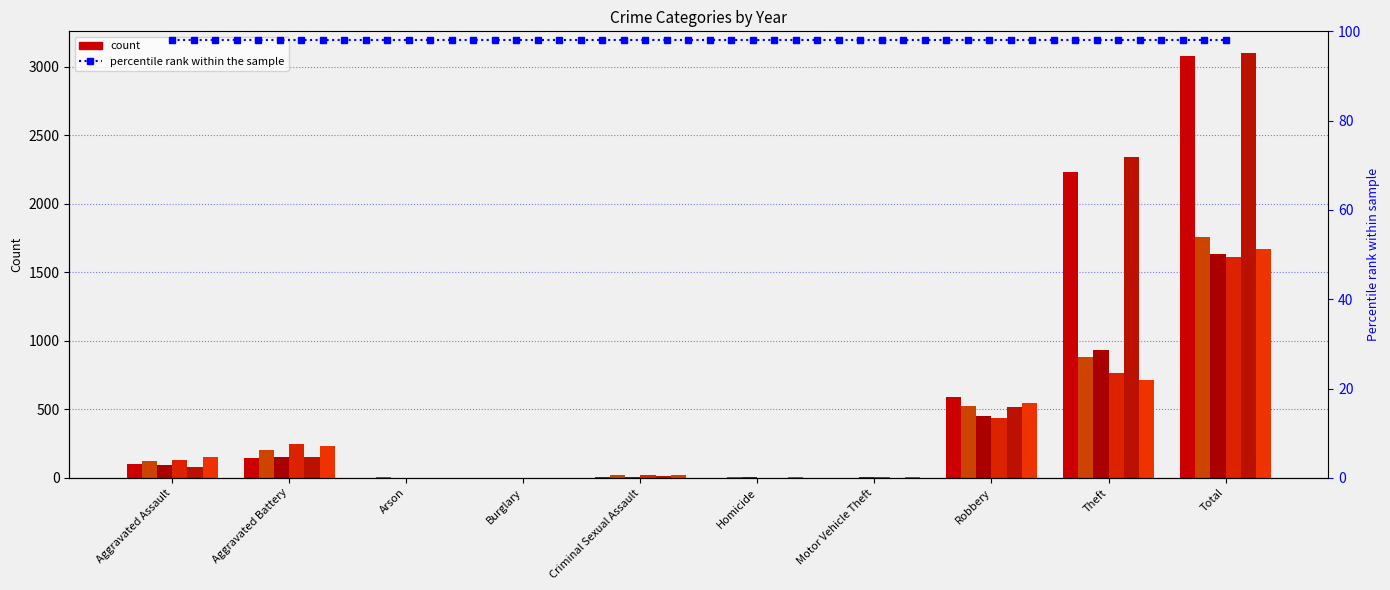

Which label corresponds to the largest value in the chart?

Total